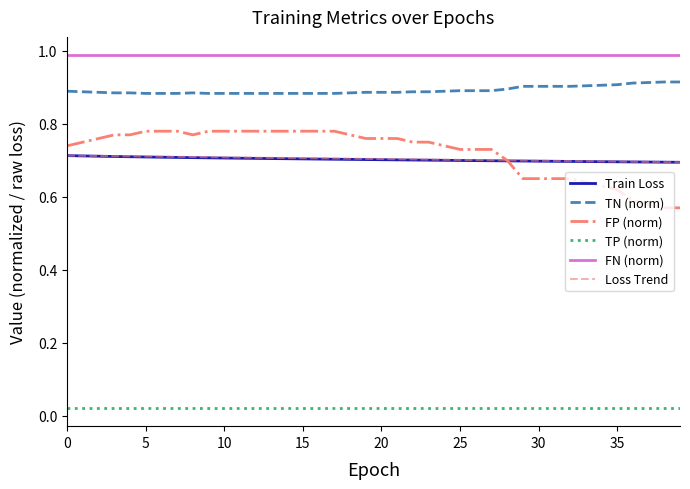

True or false: Train Loss and TN (norm) cross at least once.

False